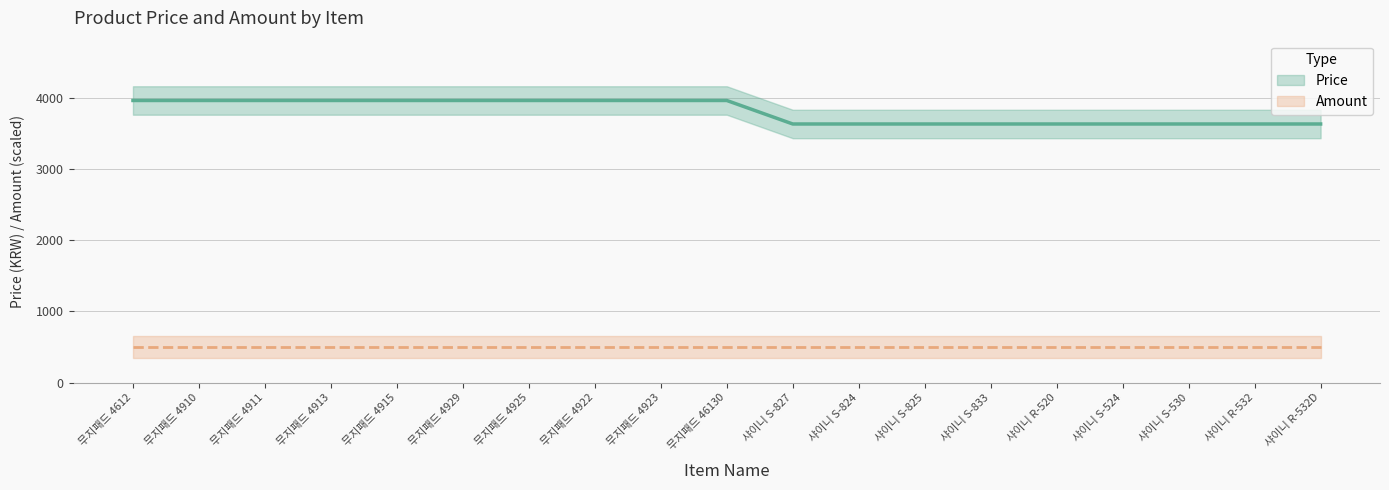

What is the ratio of the value at 샤이니 S-524 to the value at 무지패드 4923?

0.9